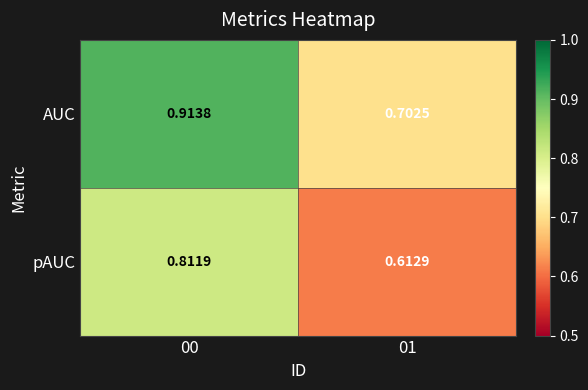

Which series has the widest spread of values?

AUC